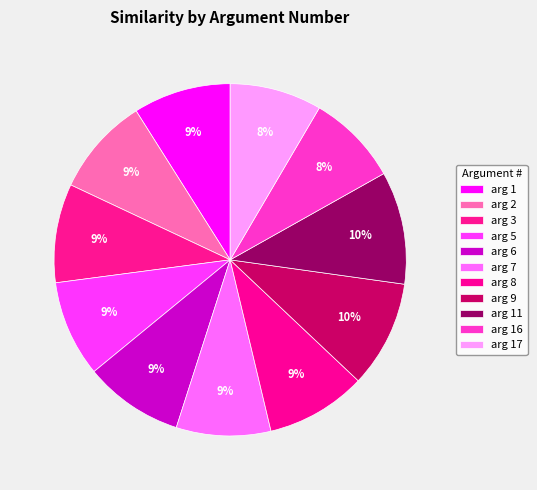

What is the smallest slice in the pie chart?

16